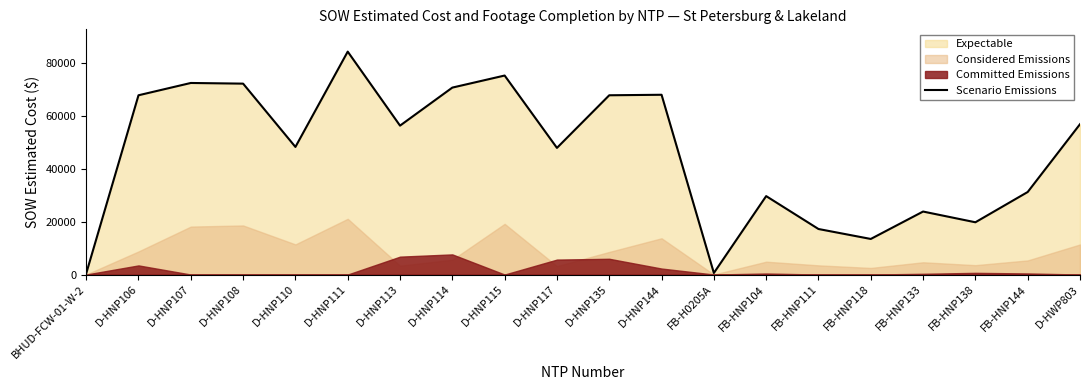

What is the change in value from FB-H0205A to FB-HNP104?

+29052.2